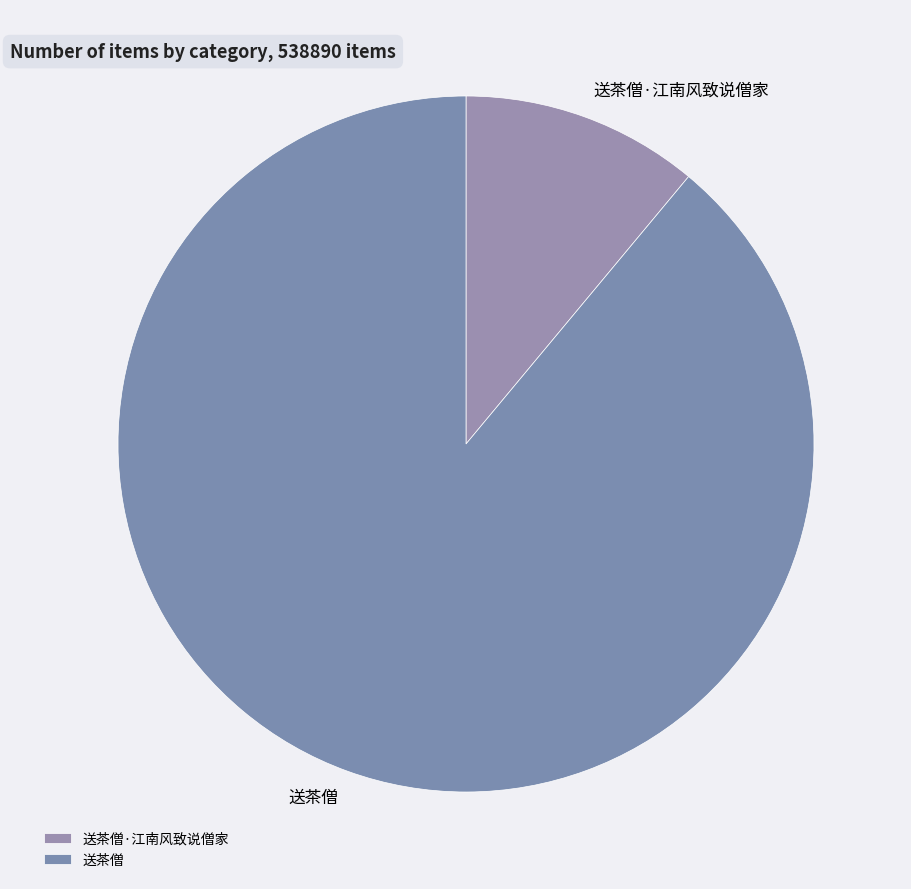

What is the ratio of the value at 送茶僧 to the value at 送茶僧·江南风致说僧家?

8.1